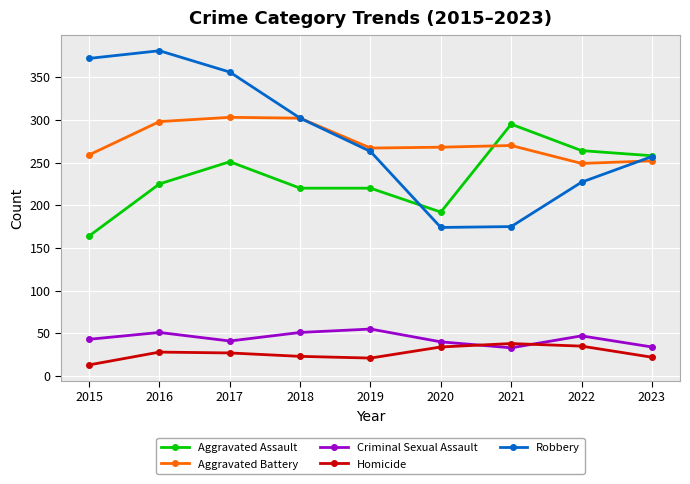

What is the difference between the maximum and minimum values in the Aggravated Battery series?

54